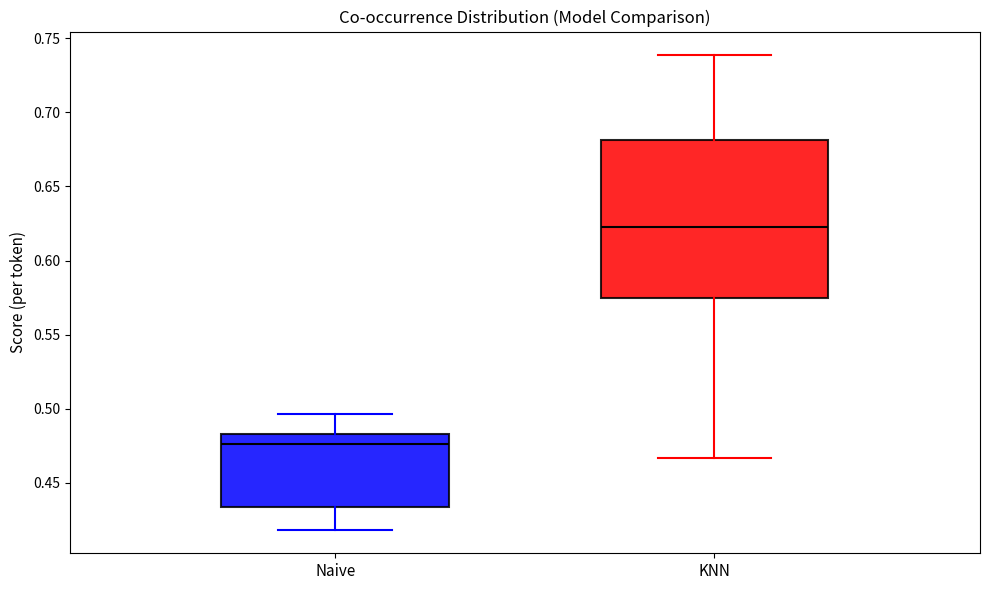

Where is the lower edge of the box for KNN on the y-axis? The values are not printed on the chart, so give them approximately, as read against the axis.

0.575